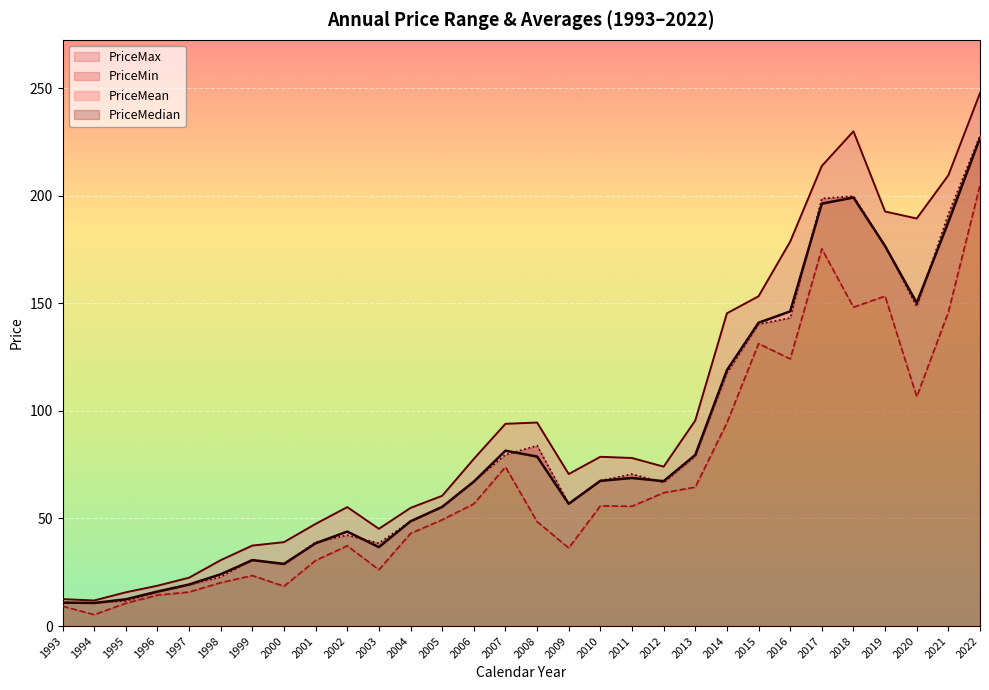

What are all the series names shown in the legend?

PriceMin, PriceMax, PriceMean, PriceMedian